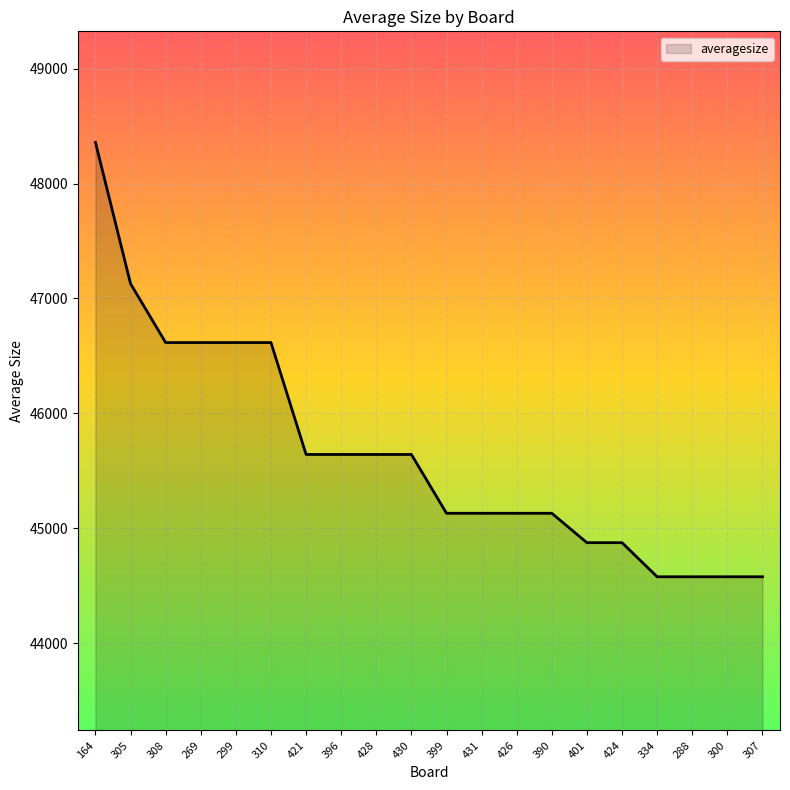

Reading left to right, what are all the values shown in this chart?

48358.2	47128.0	46616.0	46616.0	46616.0	46616.0	45641.8	45641.8	45641.8	45641.8	45129.8	45129.8	45129.8	45129.8	44873.8	44873.8	44577.0	44577.0	44577.0	44577.0